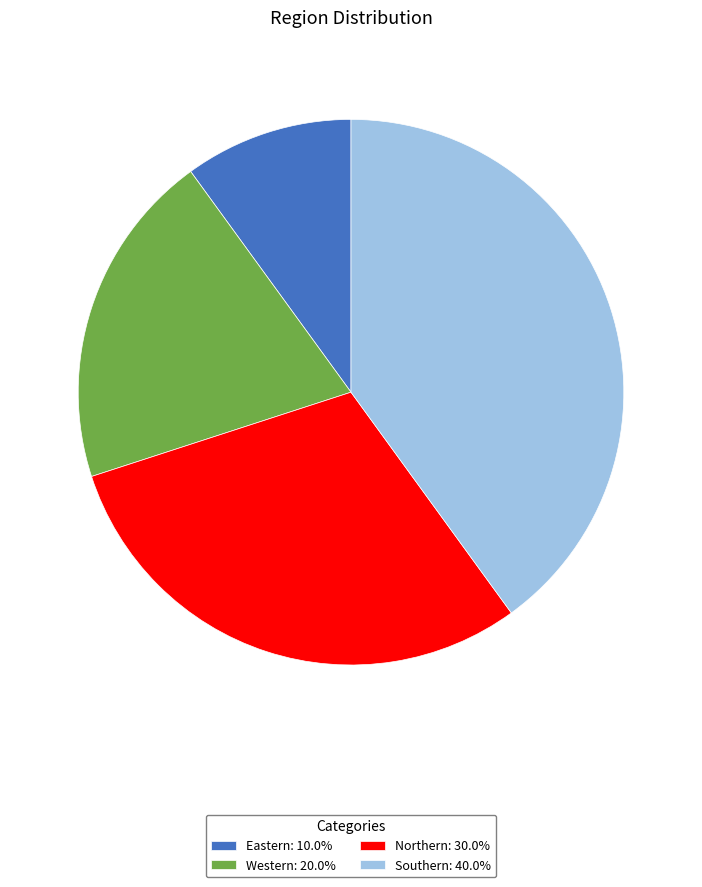

What is the ratio of the value at Eastern: 10.0% to the value at Northern: 30.0%?

0.3